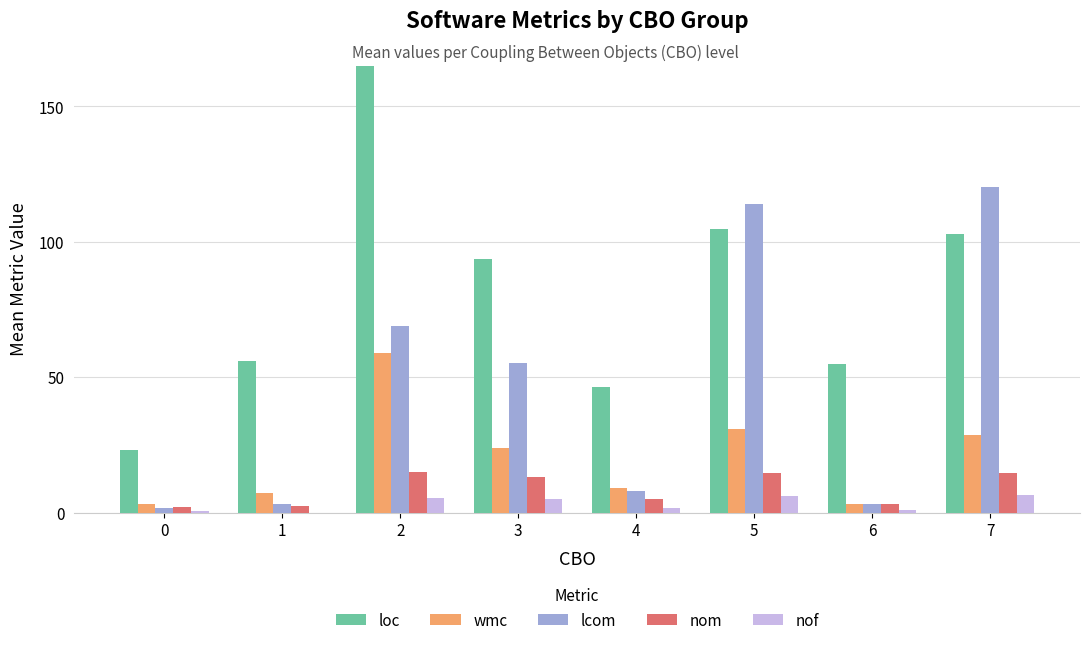

How many groups of bars are there?

8